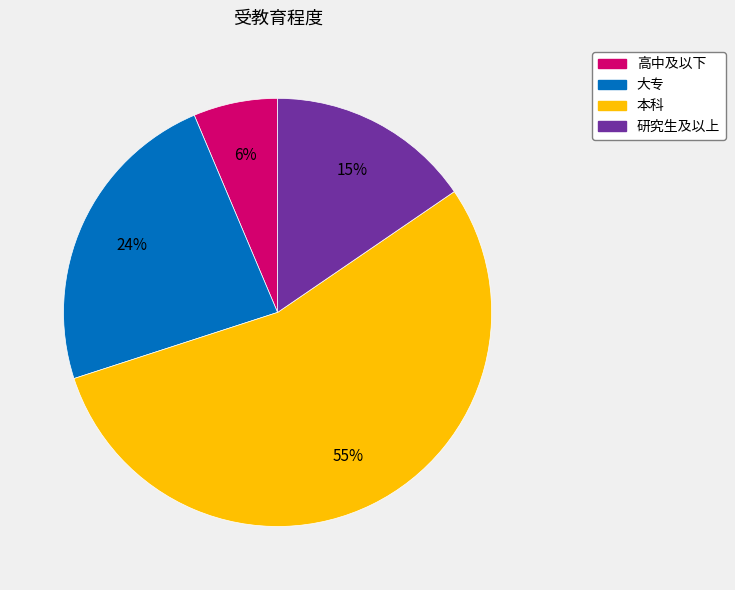

To the nearest percent, what is the combined percentage of 高中及以下 and 本科?

61%